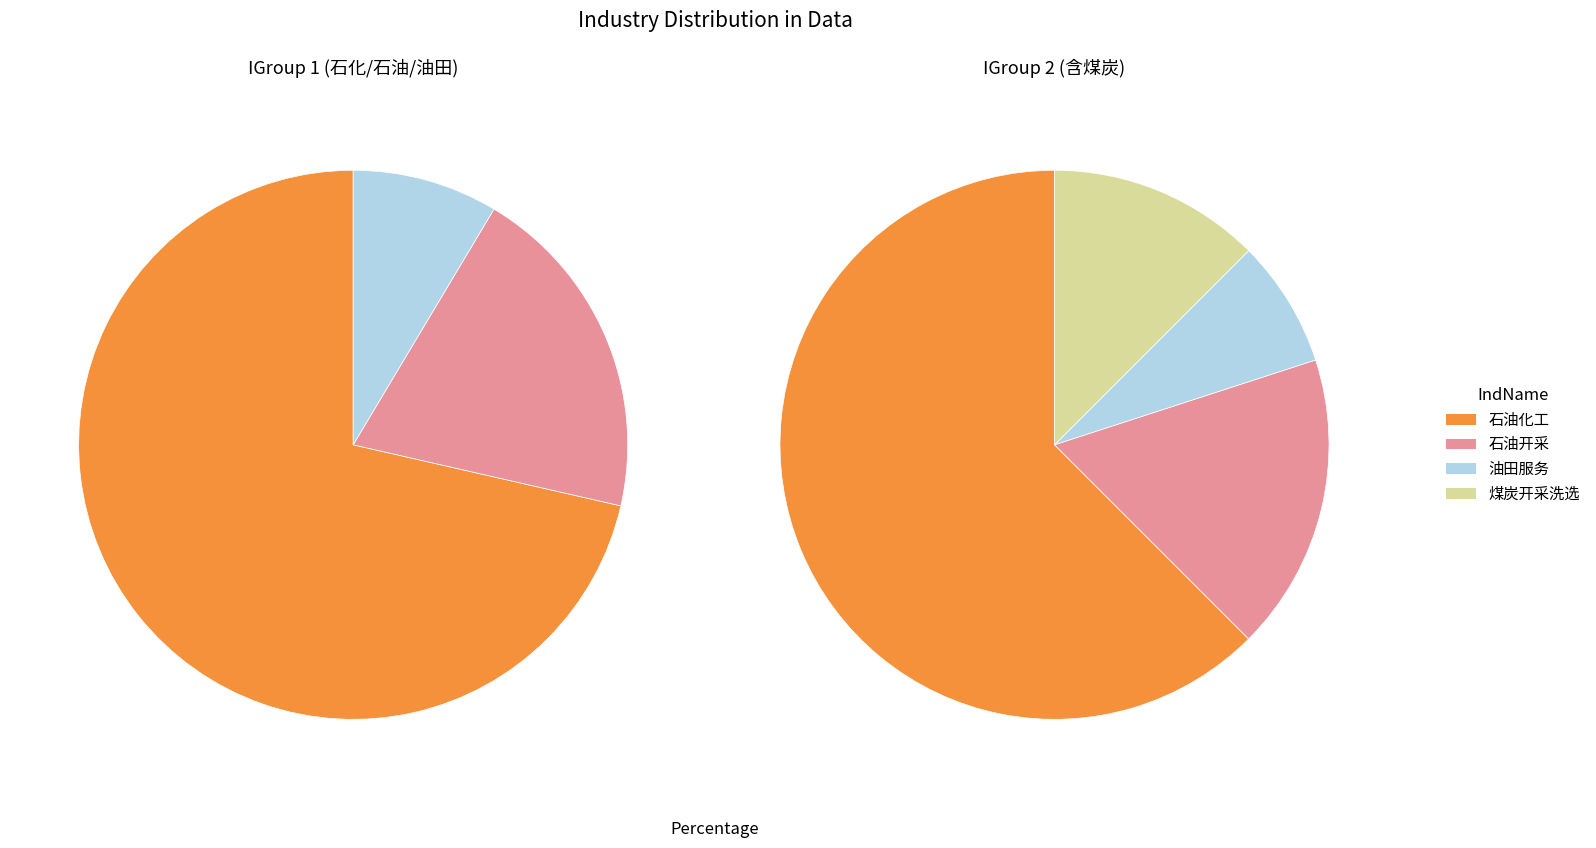

What percentage is the 石油开采 slice, to the nearest percent?

18%